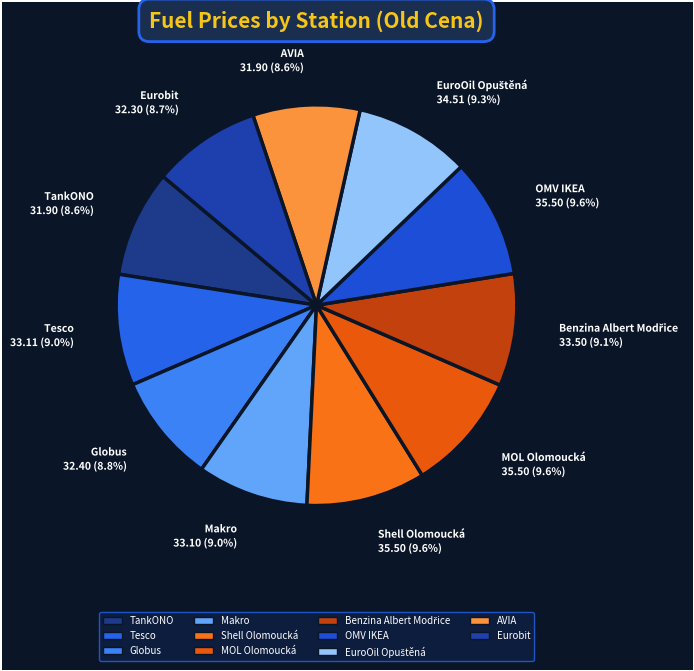

What is the ratio of the value at AVIA to the value at TankONO?

1.0